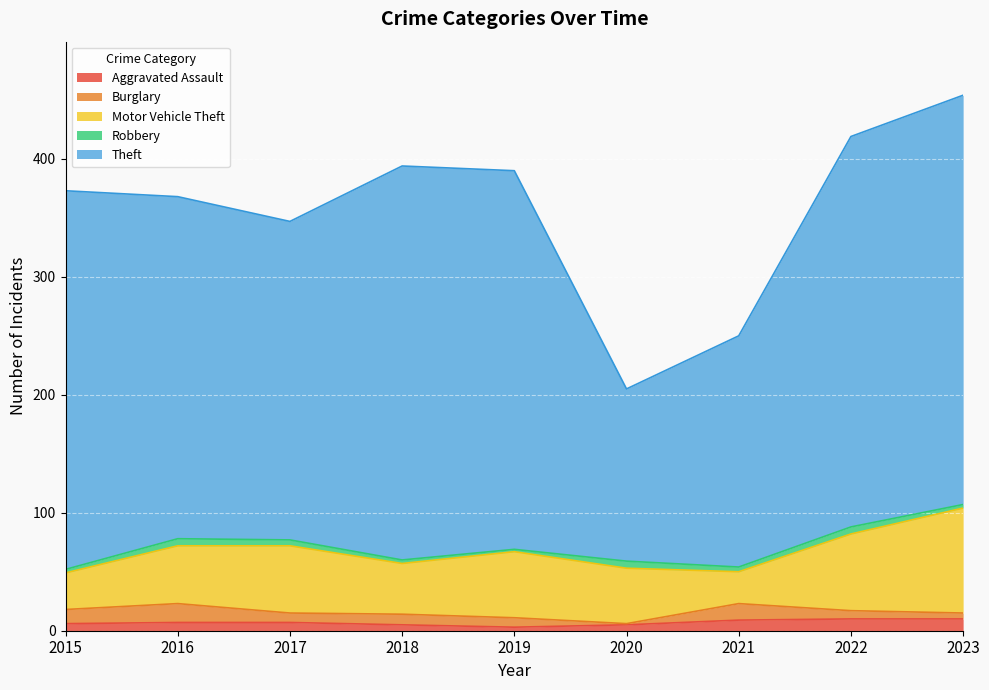

How many data points in Theft are less than 321?

4